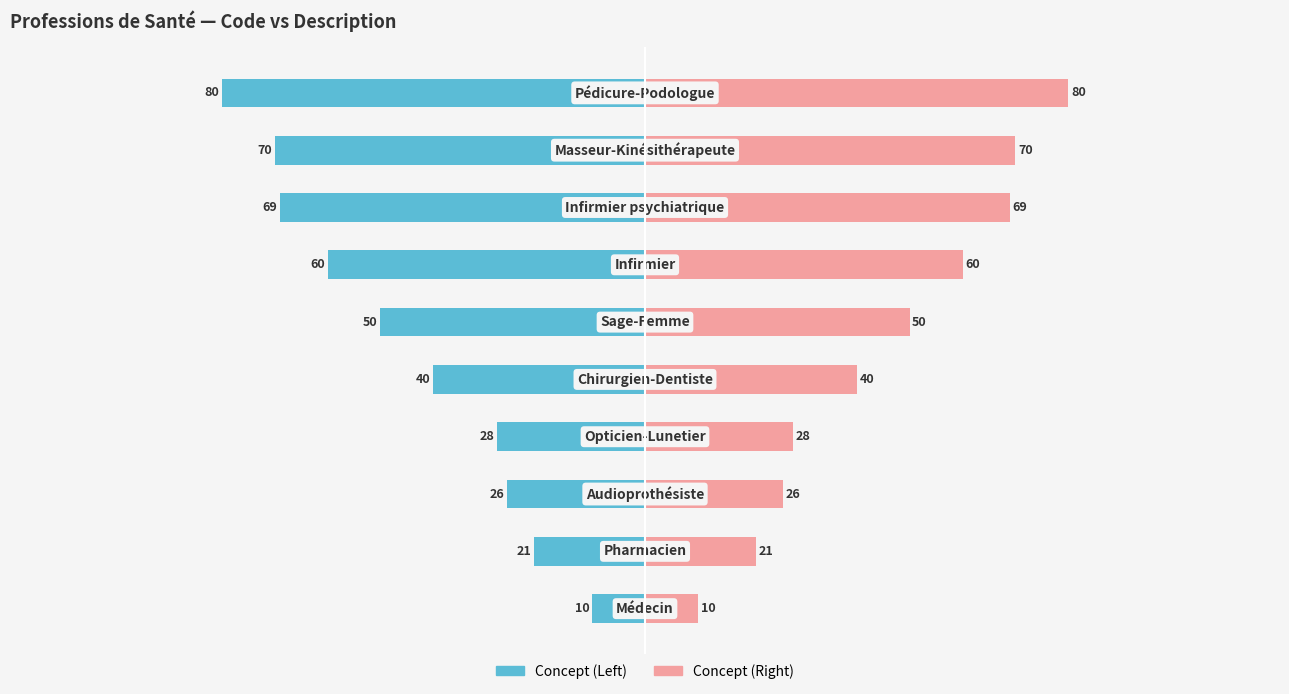

Reading left to right, list all the values displayed in this chart.

Concept (Left): 0=-10	1=-21	2=-26	3=-28	4=-40	5=-50	6=-60	7=-69	8=-70	9=-80
Concept (Right): 0=10	1=21	2=26	3=28	4=40	5=50	6=60	7=69	8=70	9=80